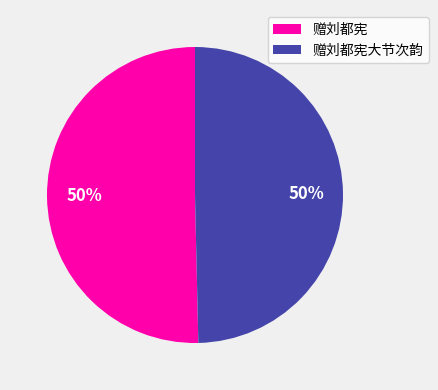

To the nearest percent, what is the average slice percentage?

50%